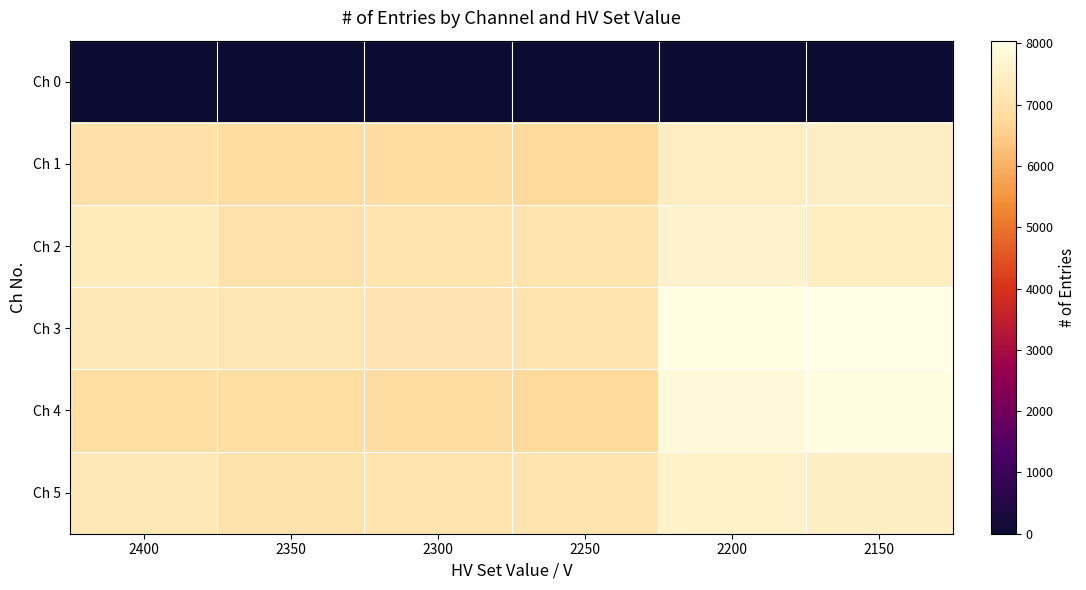

What is the difference between the highest and lowest values at 2400?

7303